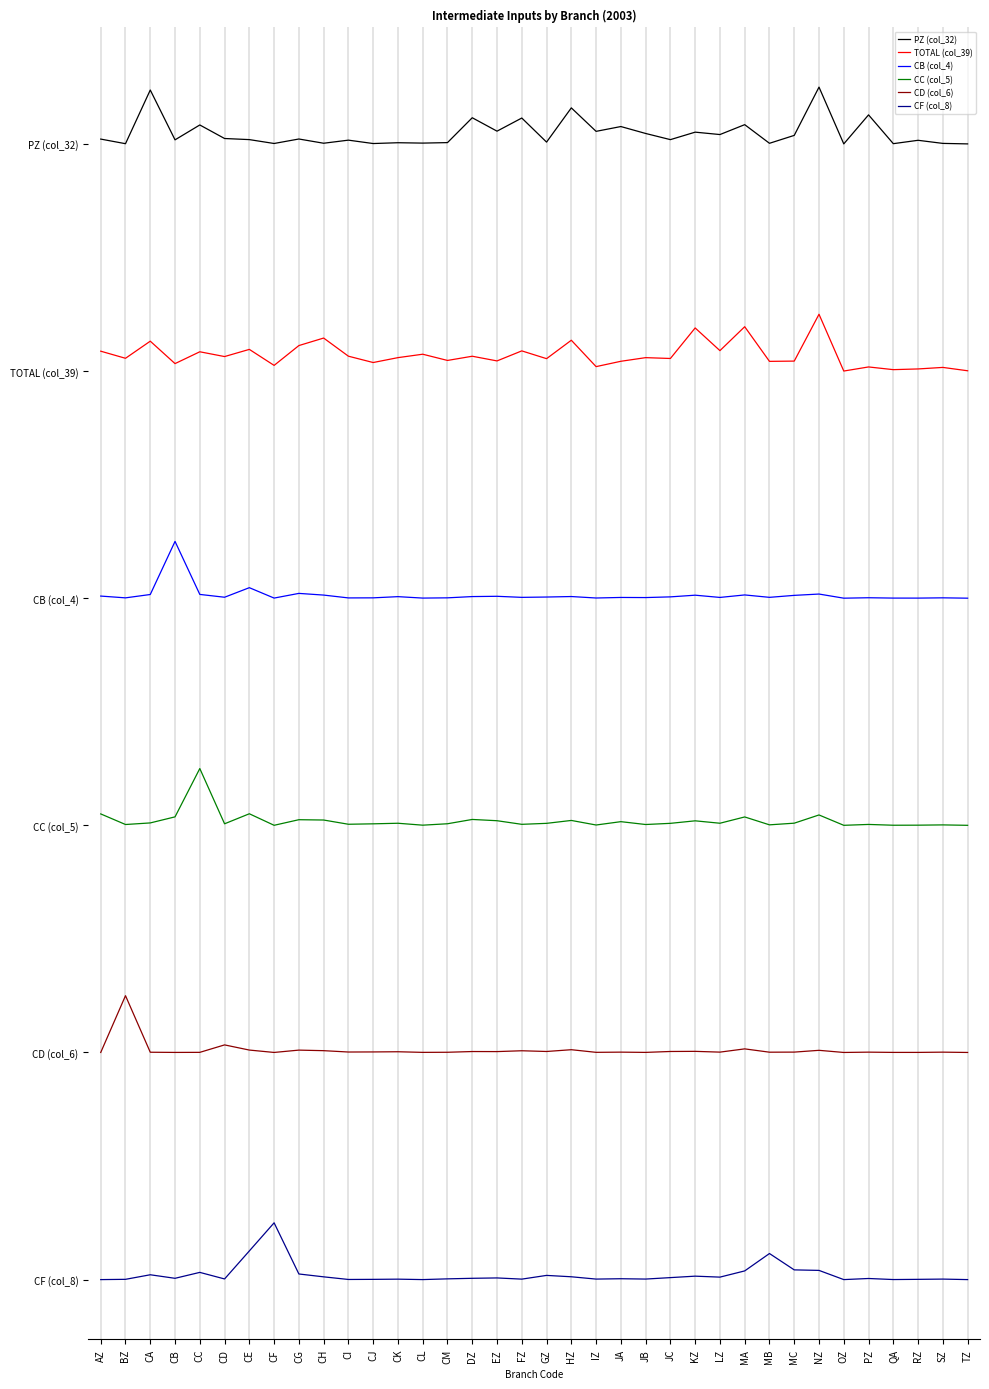

At how many categories does at least one series exceed 3?

36